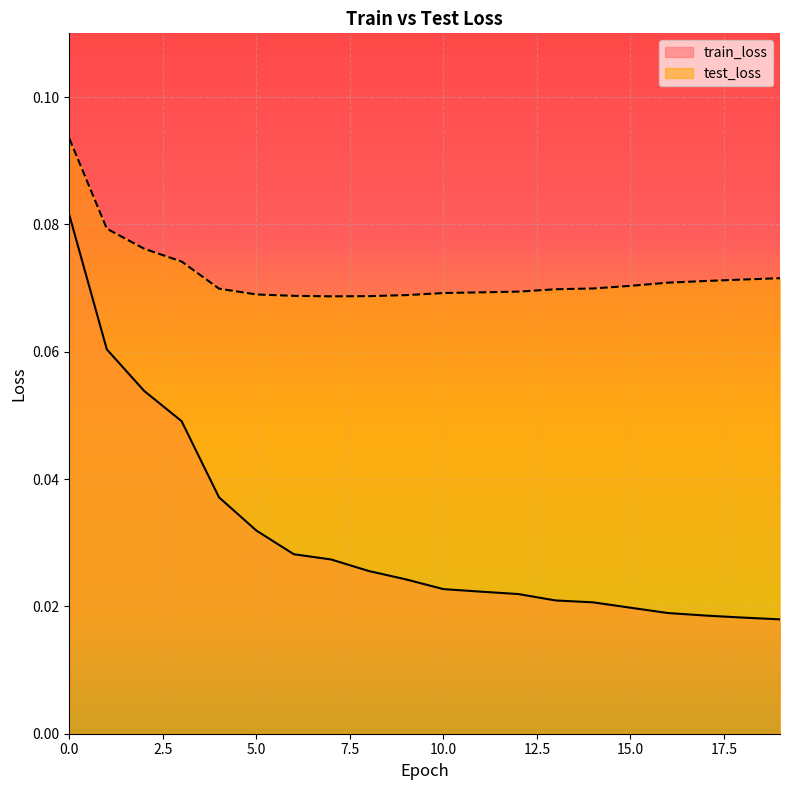

What is the maximum value shown in the chart?

0.1